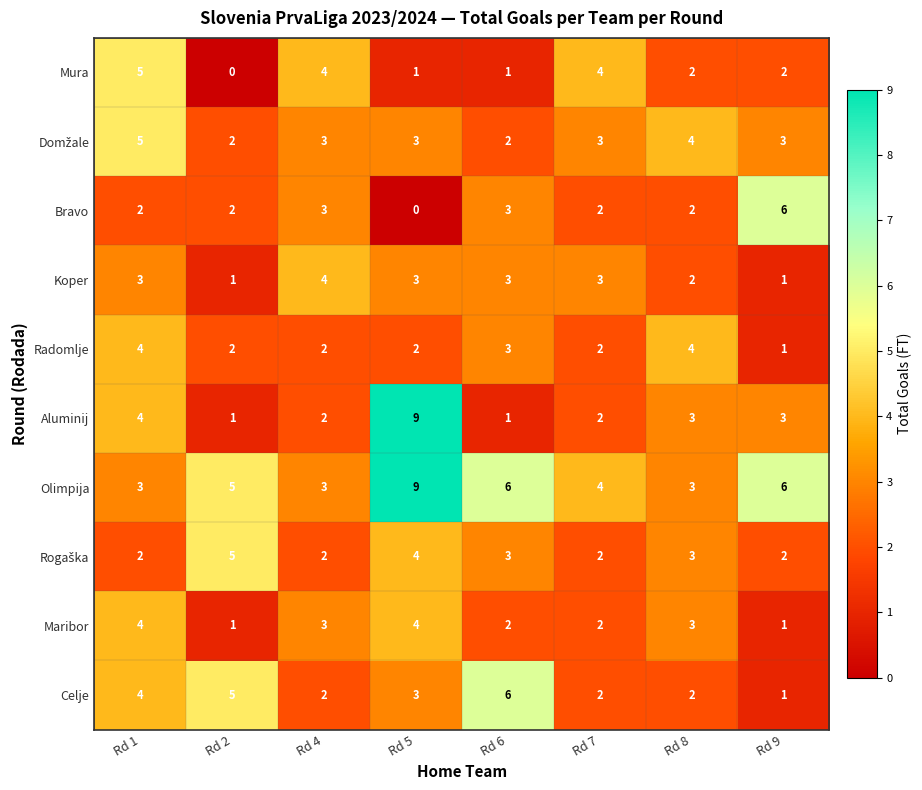

What is the total value across all series at Rd 2?

24